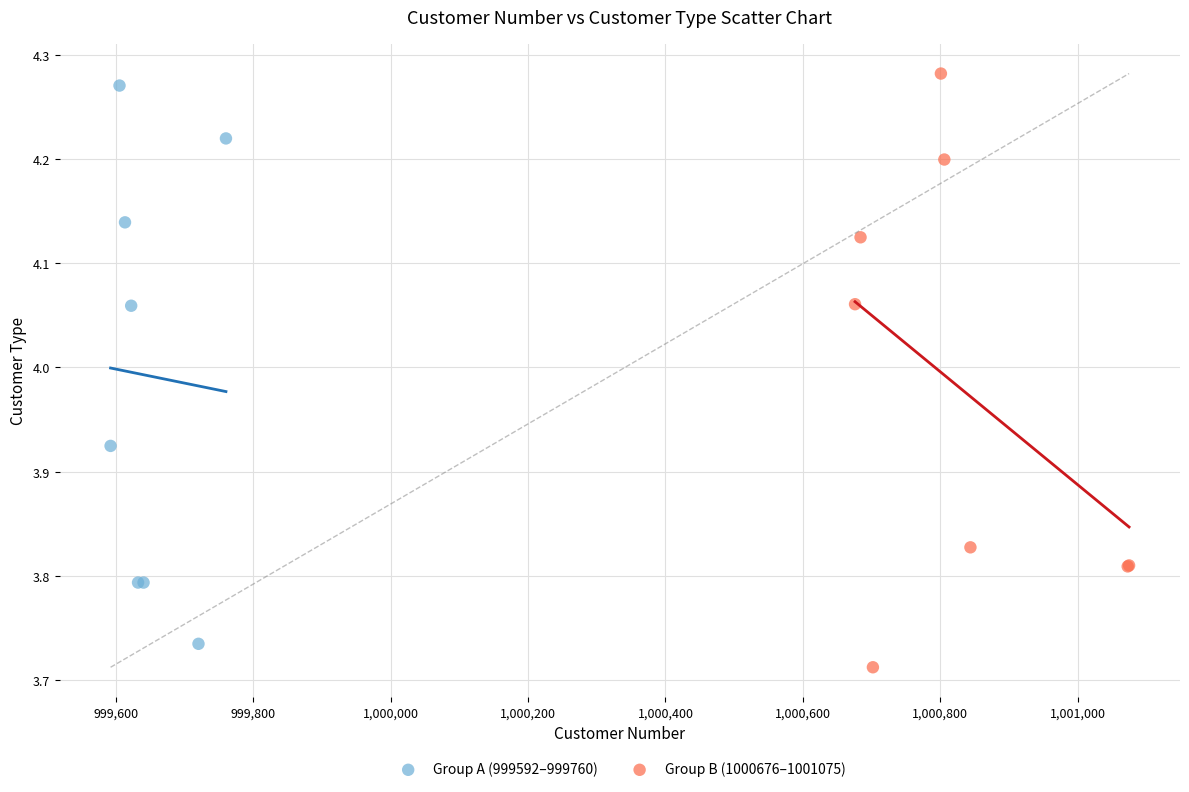

Which series has the largest Y range (max minus min)?

Group B (1000676–1001075)